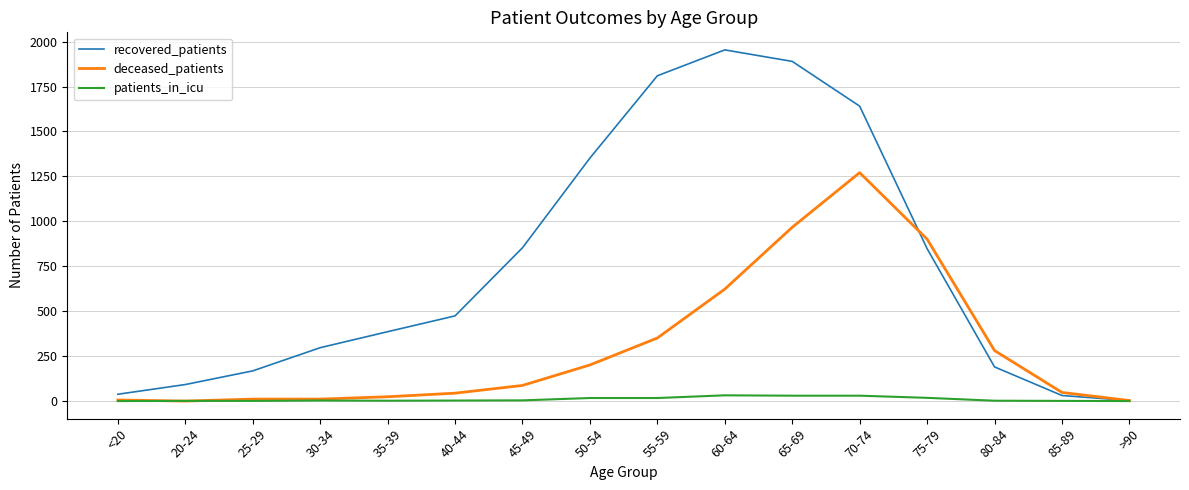

True or false: recovered_patients has a value of 3 at >90.

True